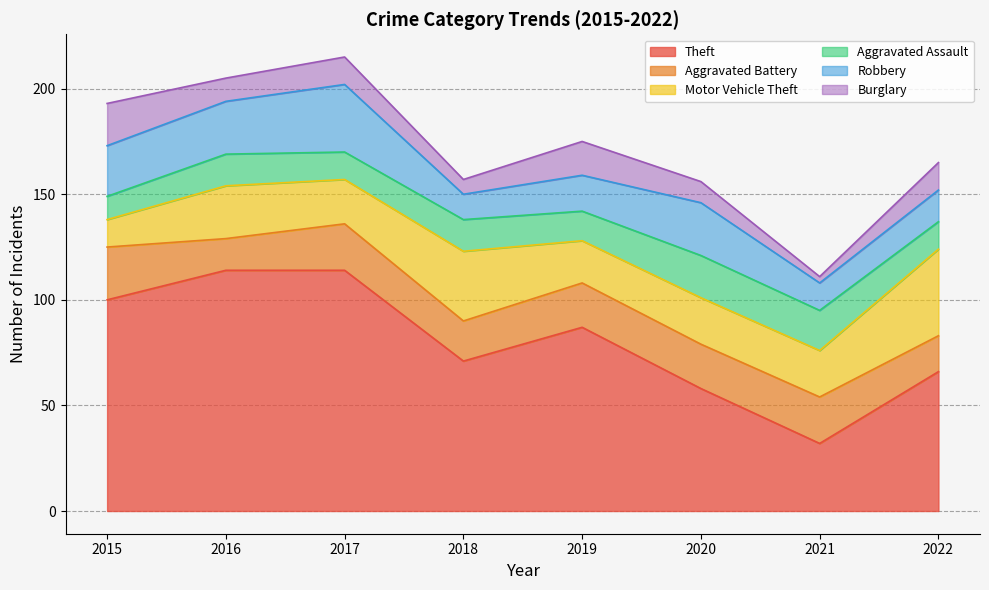

What is the difference between the highest and lowest values at 2018?

64